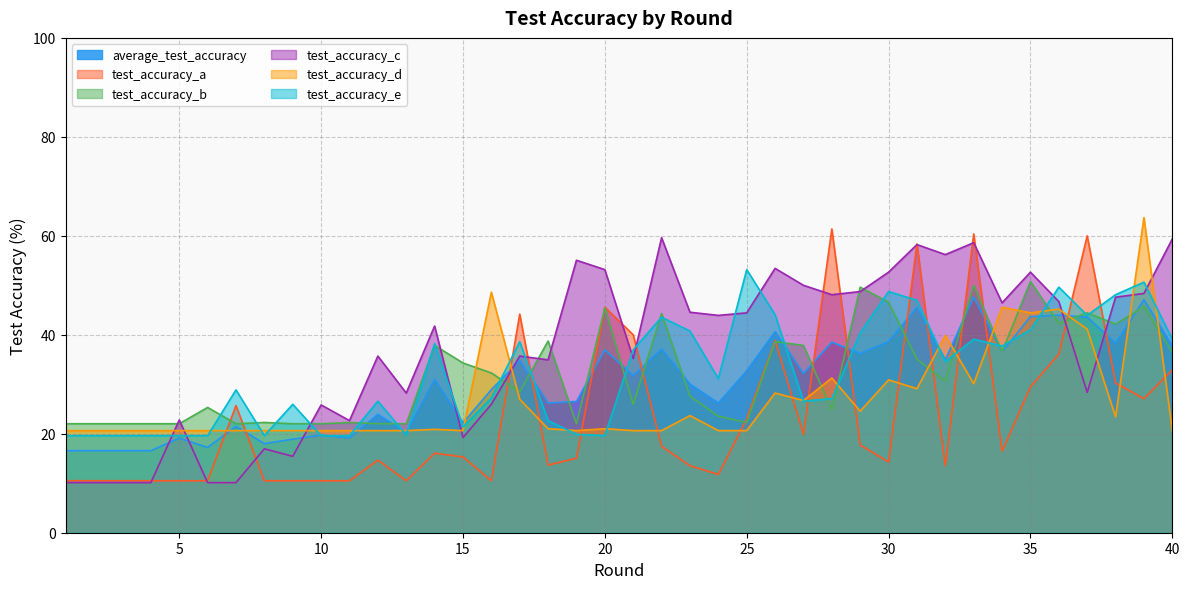

True or false: test_accuracy_d has a value of 20.6 at 15.

True